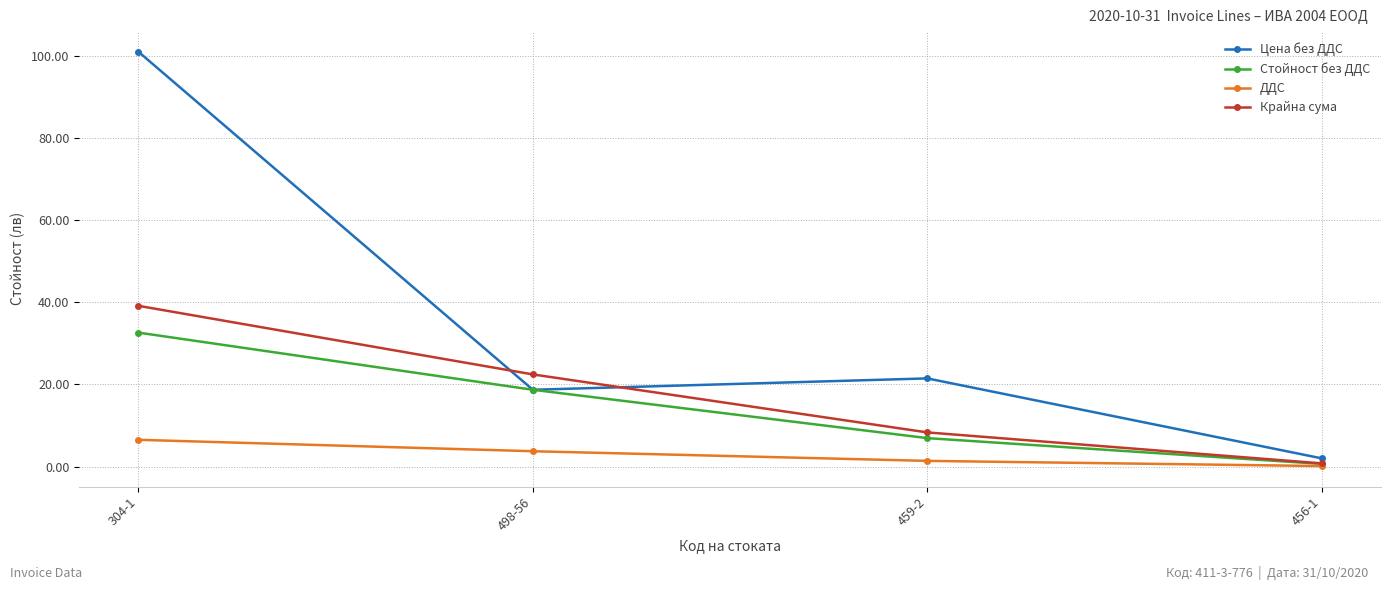

At how many categories does at least one series exceed 70?

1